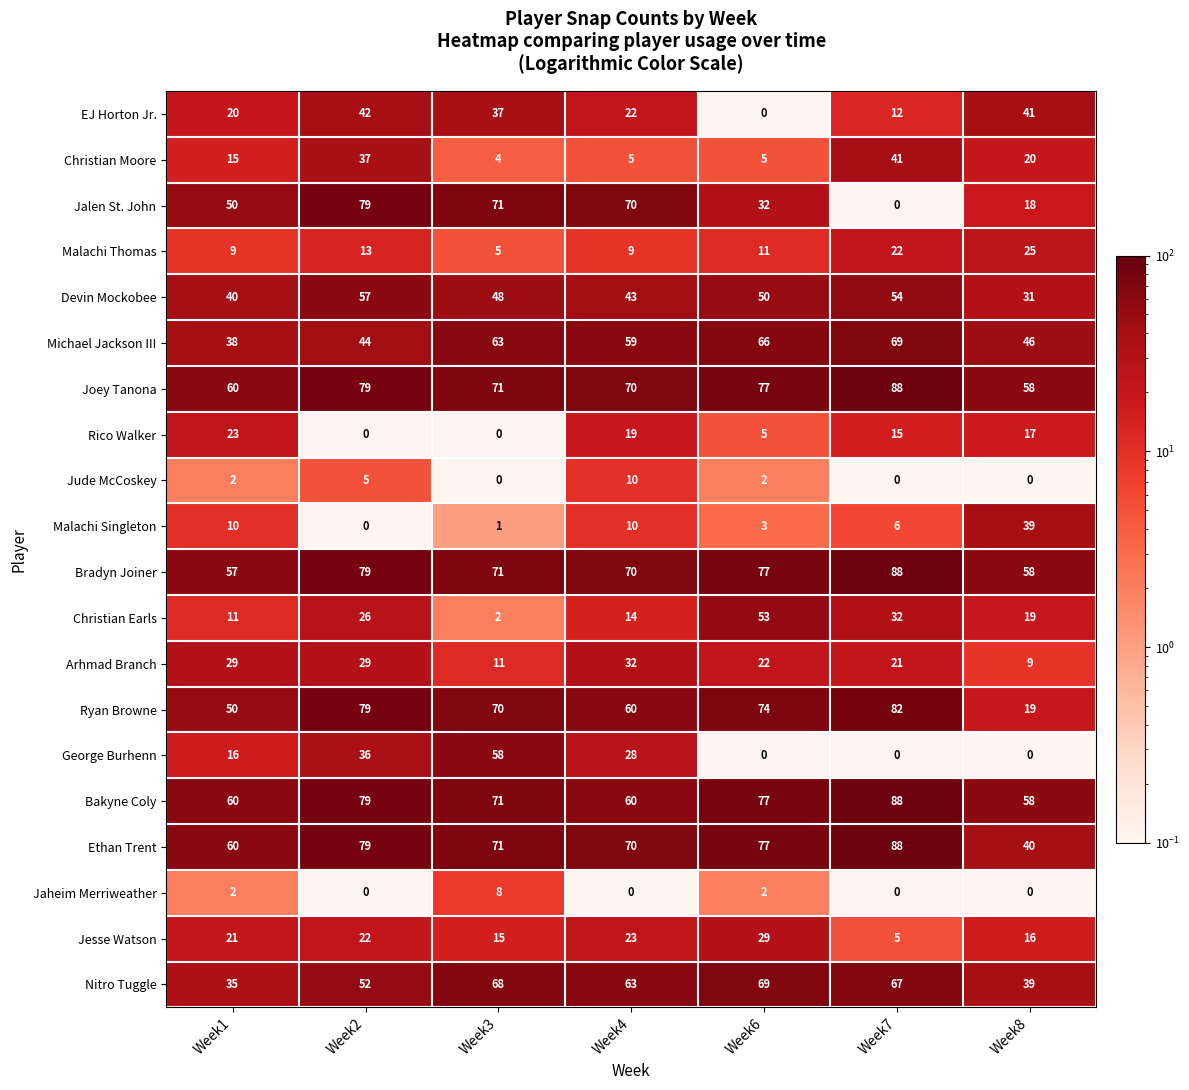

What is the total value across all series at Week4?

737